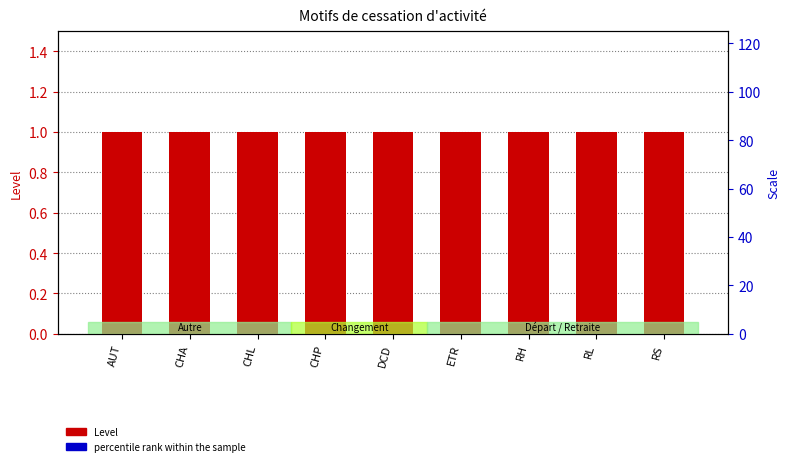

At which category is the sum across all series the highest?

AUT